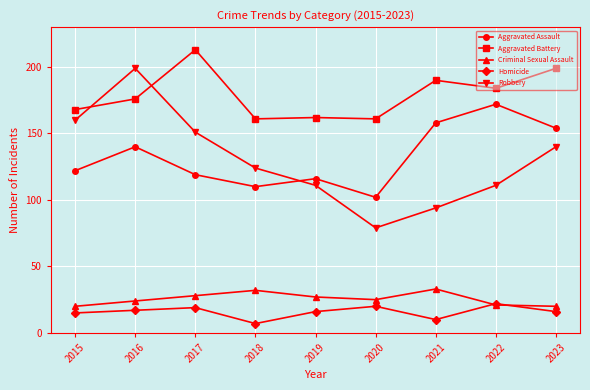

What is the value of the Aggravated Assault point at the 9th from the left?

154